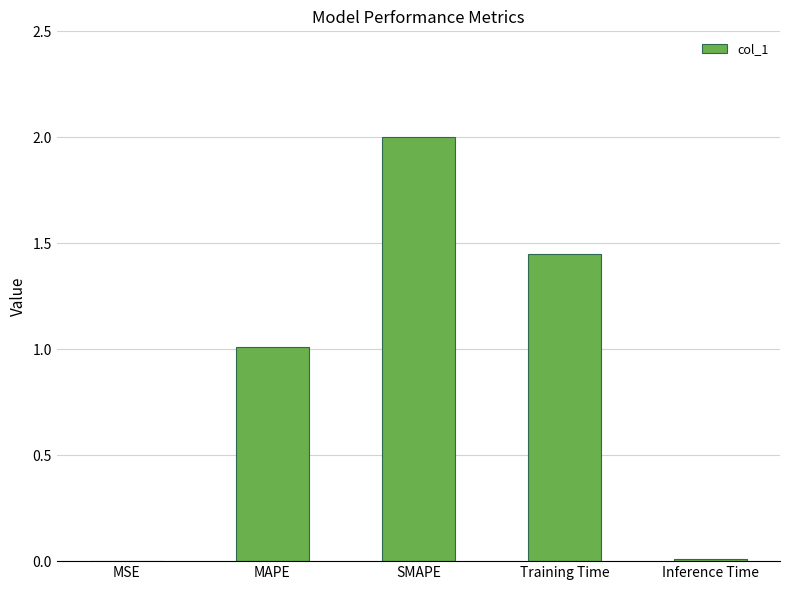

True or false: the data shows 1.5 at MAPE.

False